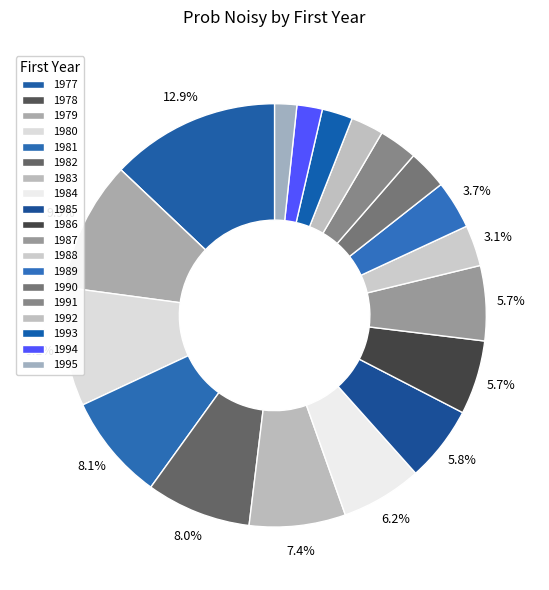

Which slice is the largest?

1977